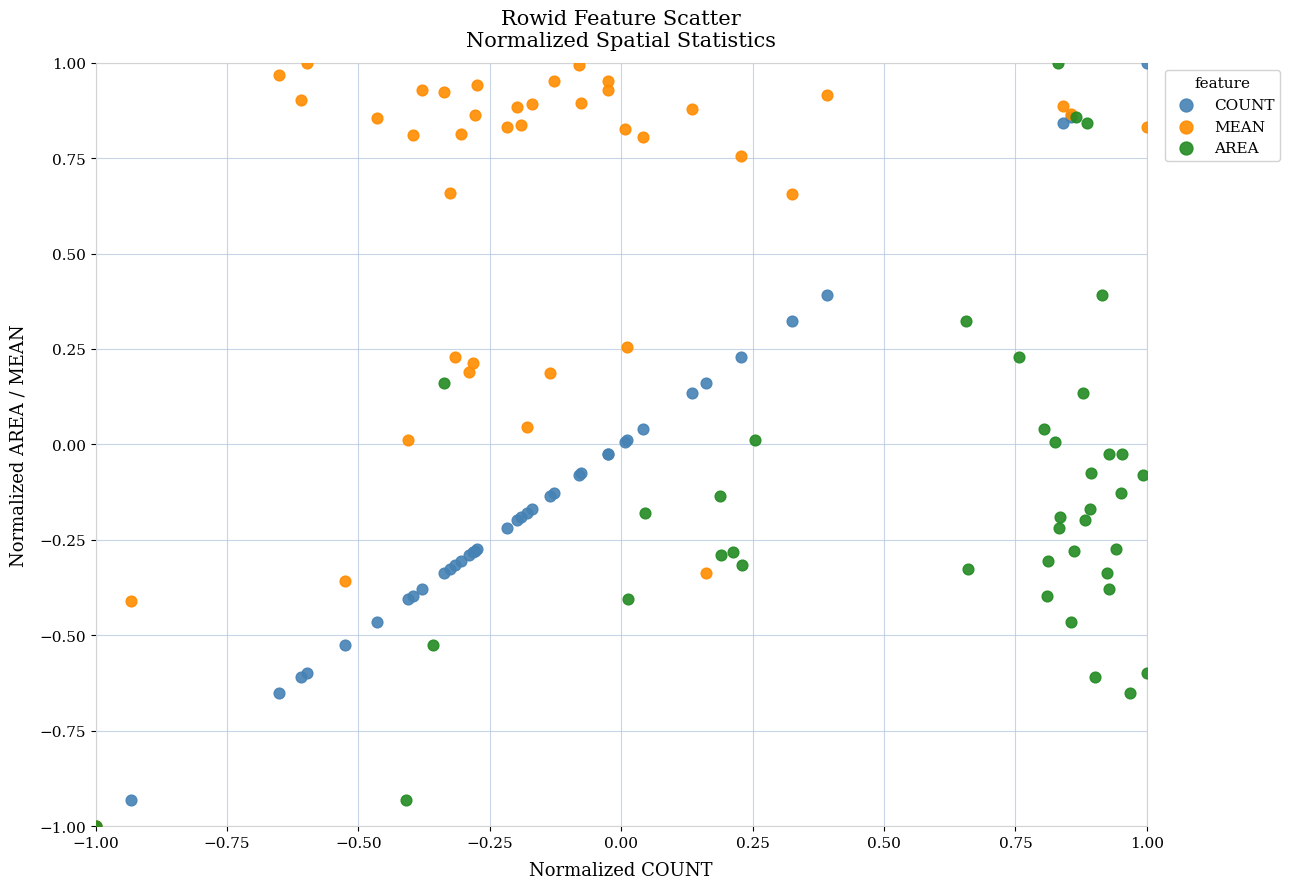

What are all the series names shown in the legend?

COUNT, MEAN, AREA